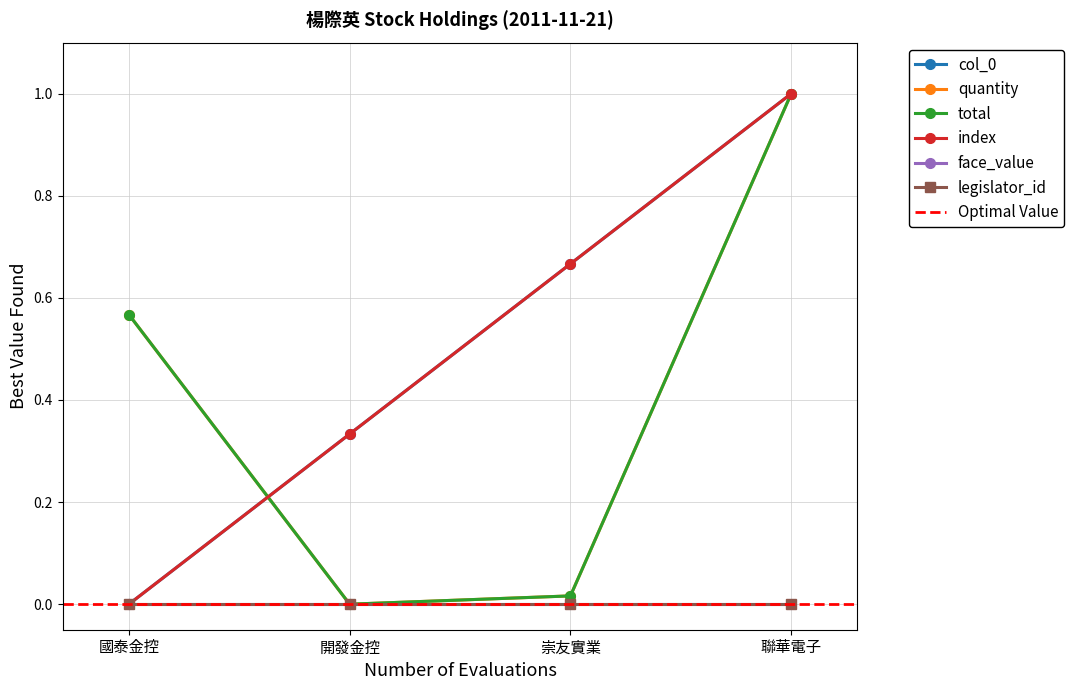

True or false: total has a value of 0.0 at 崇友實業.

True